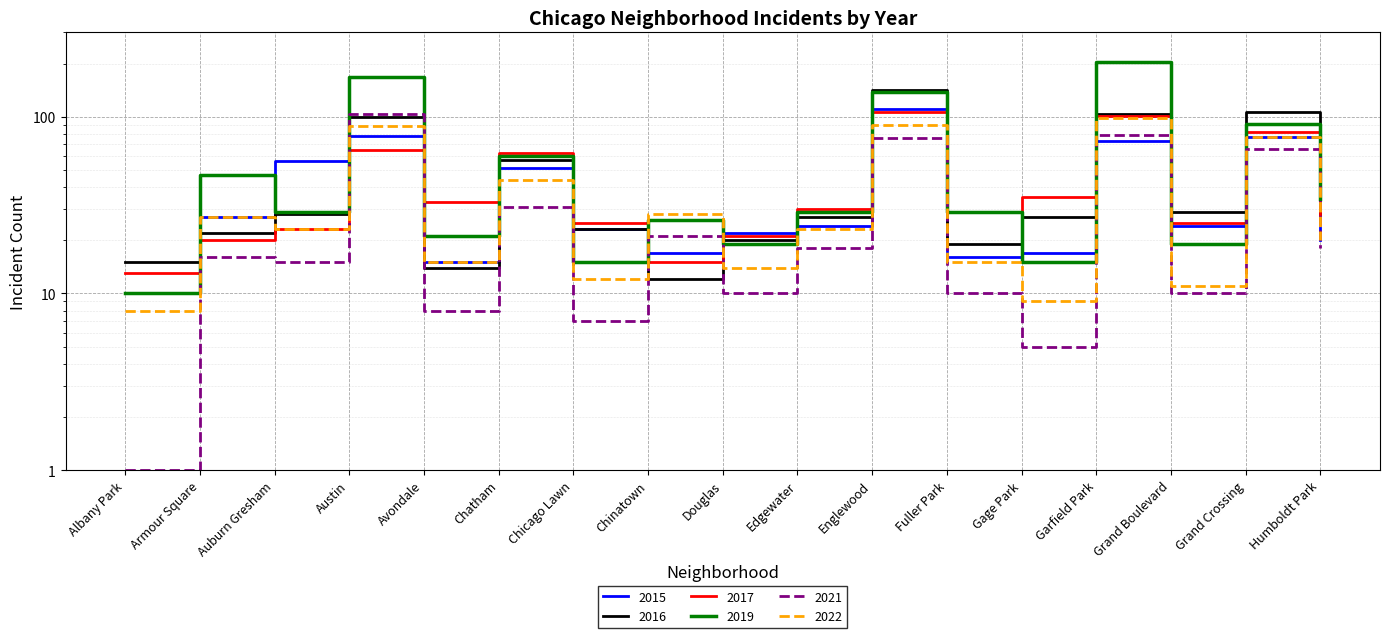

What is the label of the 16th point from the right?

Armour Square